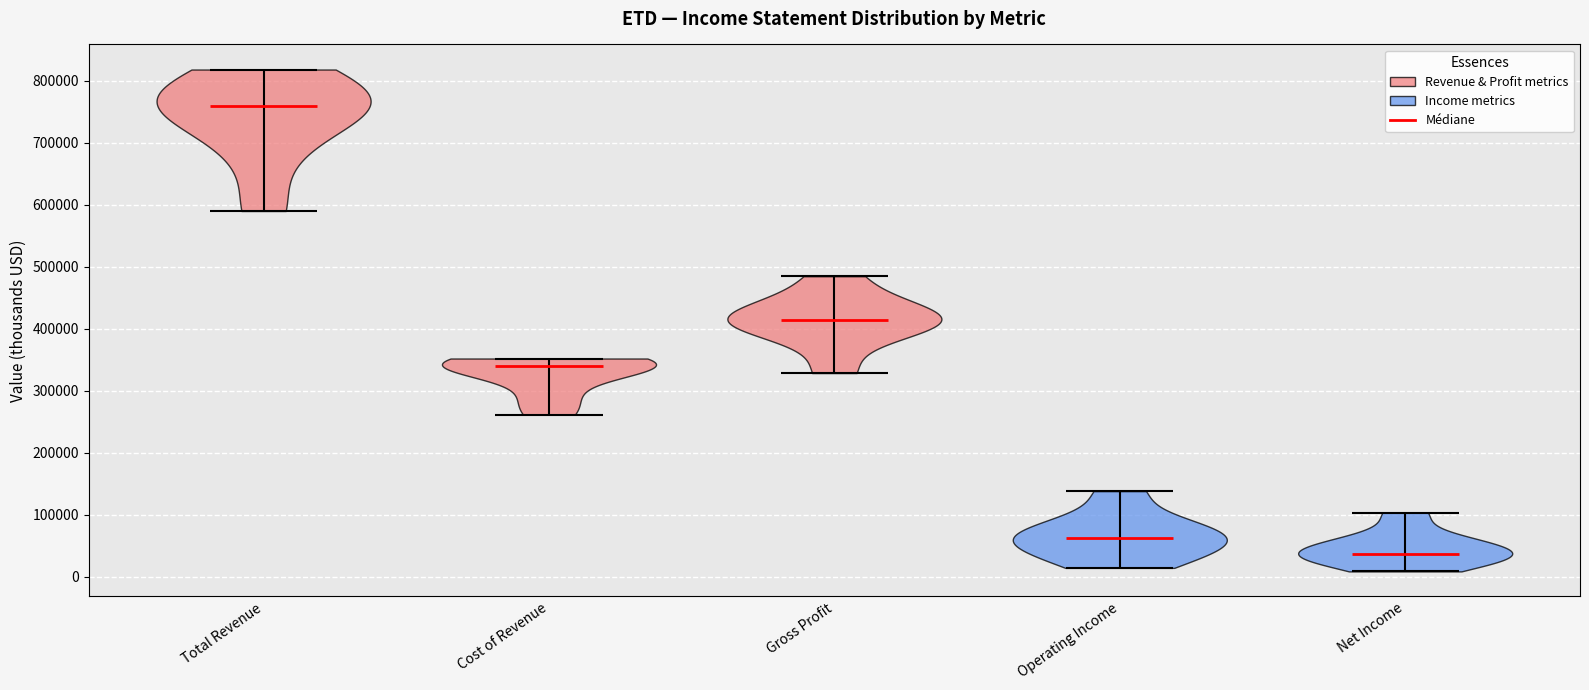

What is the lowest point the violin for Net Income reaches on the y-axis? The values are not printed on the chart, so give them approximately, as read against the axis.

10000